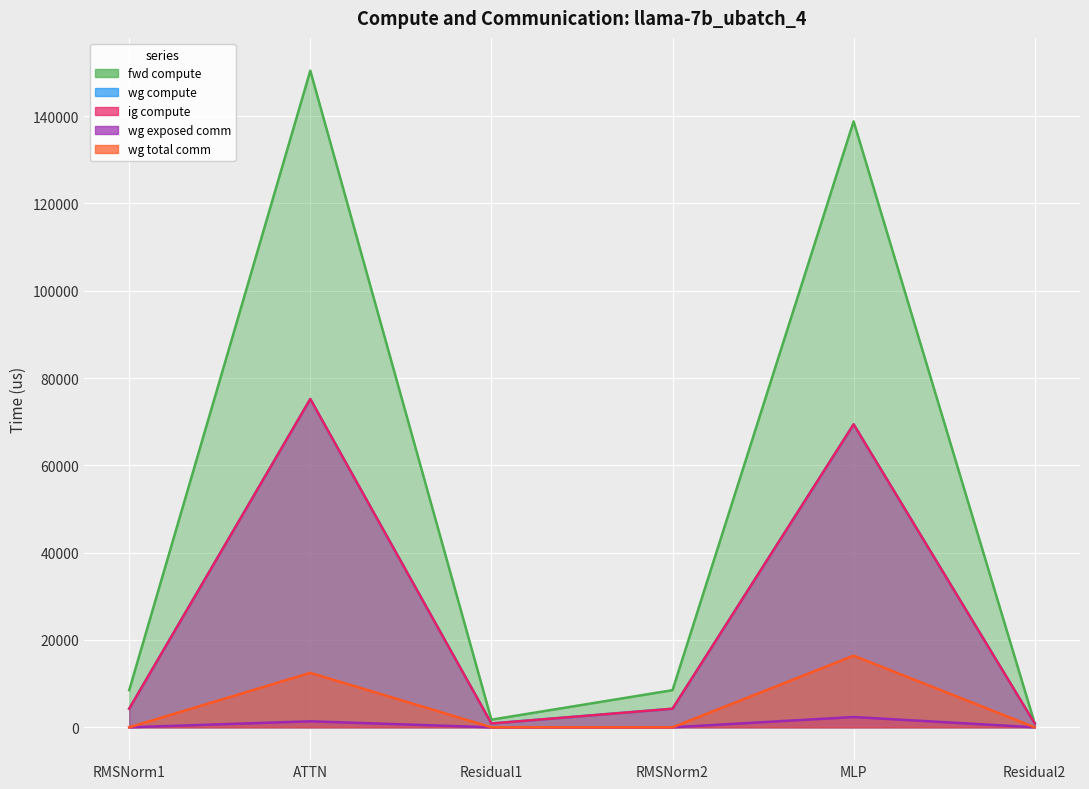

Reading left to right, extract all data points from this chart.

fwd compute: RMSNorm1=8506.6	ATTN=150378.9	Residual1=1743.2	RMSNorm2=8506.6	MLP=138779.0	Residual2=871.6
wg compute: RMSNorm1=4253.3	ATTN=75189.4	Residual1=871.6	RMSNorm2=4253.3	MLP=69389.5	Residual2=871.6
ig compute: RMSNorm1=4253.3	ATTN=75189.4	Residual1=871.6	RMSNorm2=4253.3	MLP=69389.5	Residual2=871.6
wg exposed comm: RMSNorm1=0.0	ATTN=1373.9	Residual1=0.0	RMSNorm2=0.0	MLP=2355.9	Residual2=0.0
wg total comm: RMSNorm1=0.0	ATTN=12474.7	Residual1=0.0	RMSNorm2=0.0	MLP=16404.2	Residual2=0.0